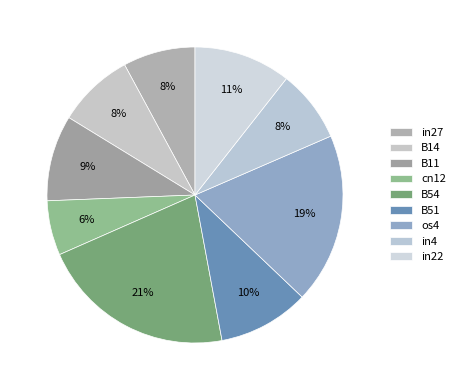

Combined, do cn12 and in22 account for over 50%?

No